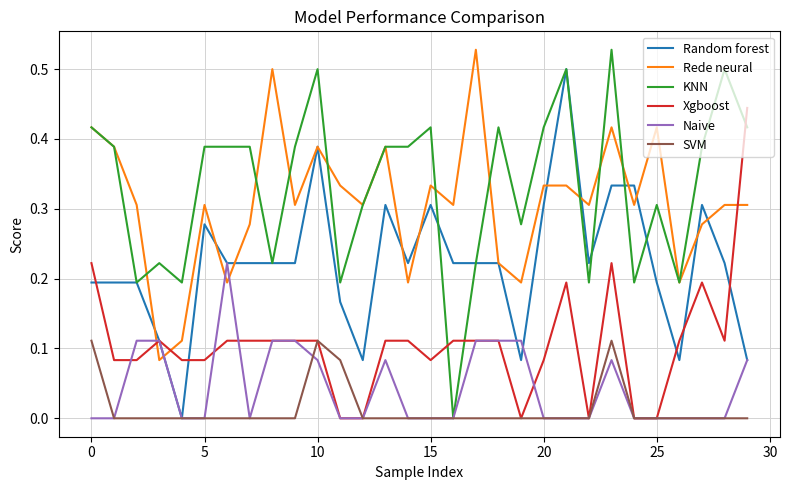

Which series has the widest spread of values?

KNN